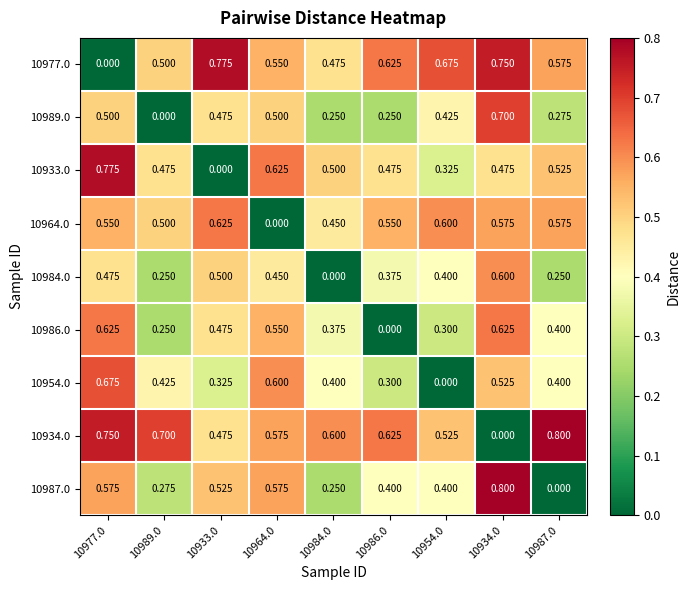

At which category is the sum across all series the highest?

10934.0